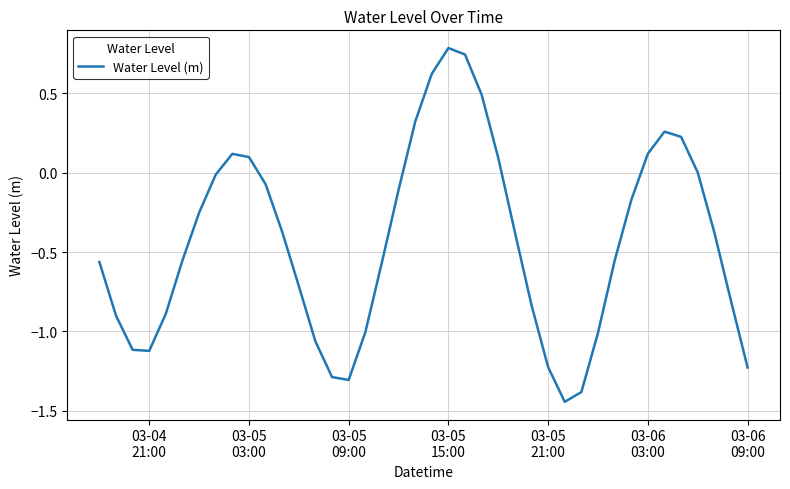

What is the greatest value displayed?

0.8